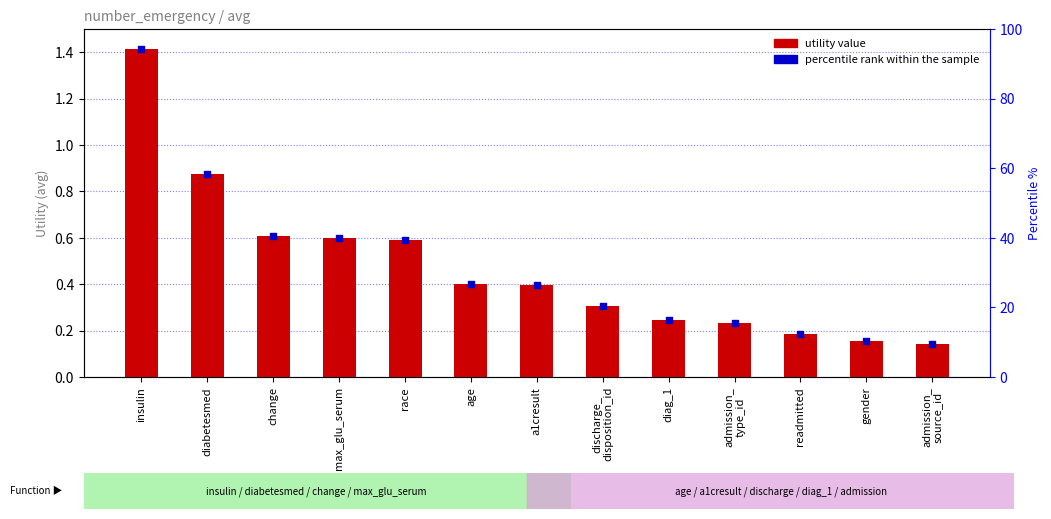

At which category is the sum across all series the highest?

insulin